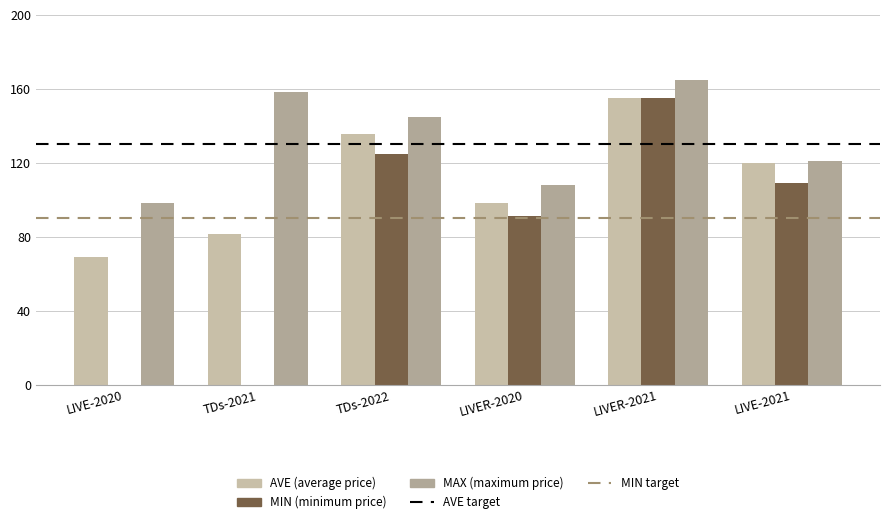

Does the chart contain stacked bars?

No